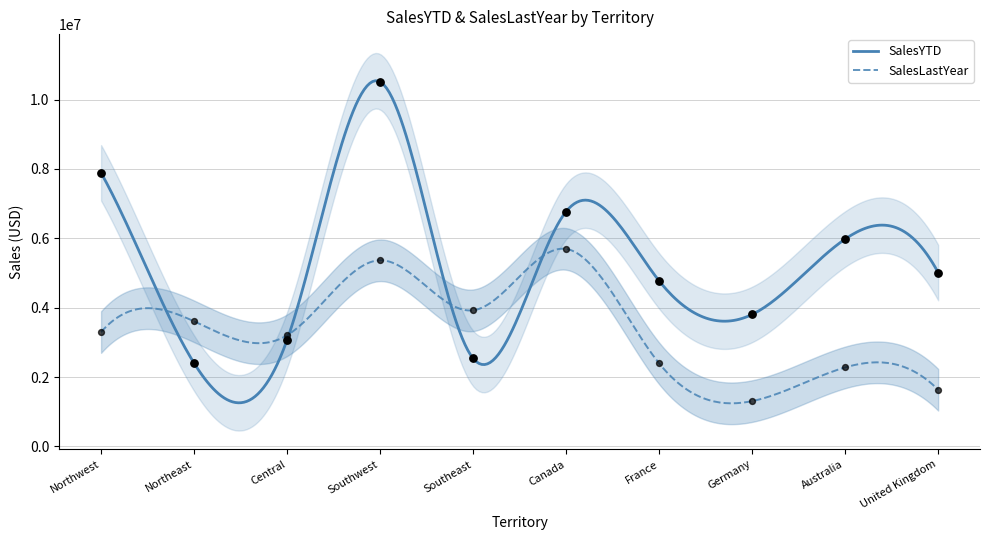

Which series has the largest total across all categories?

SalesYTD